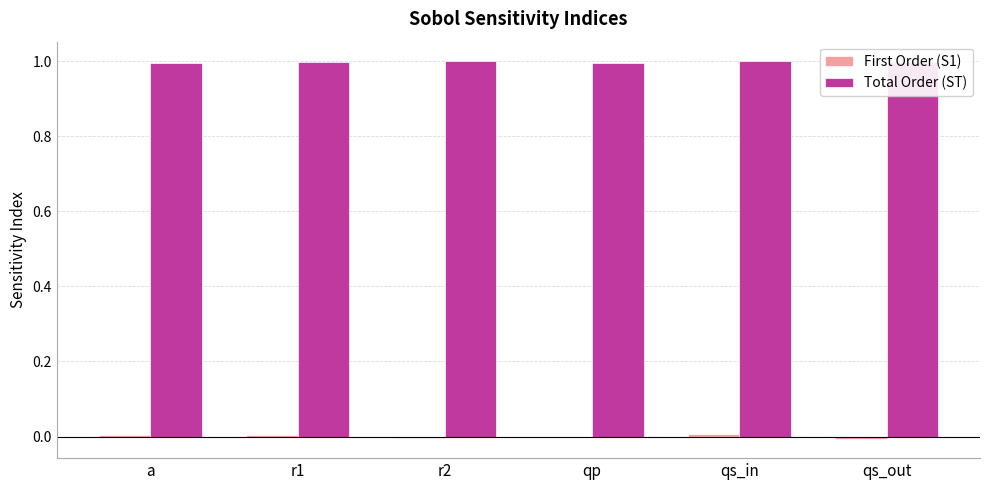

The value of Total Order (ST) at qp is 1.0. True or false?

True